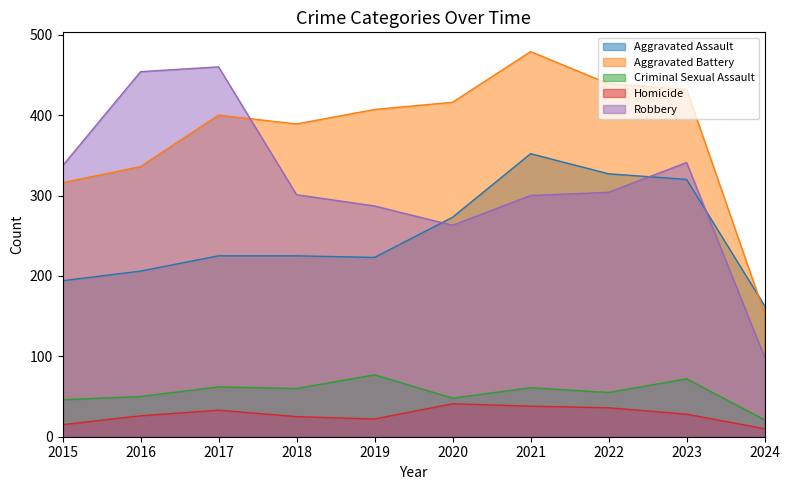

How many distinct data groups are displayed?

5